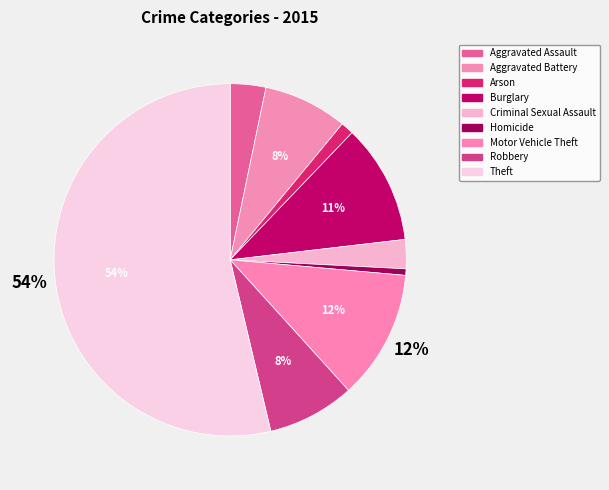

What is the change in value from Burglary to Theft?

+144